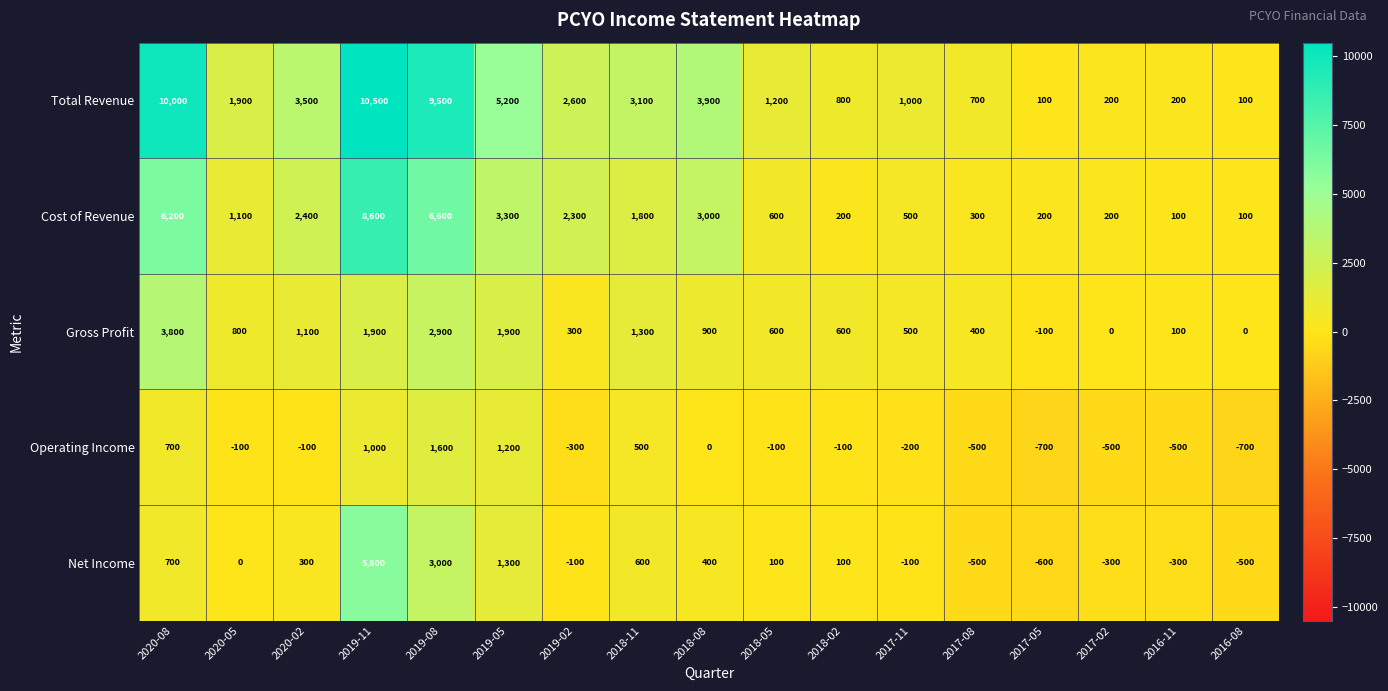

Count the number of data series in this chart.

5